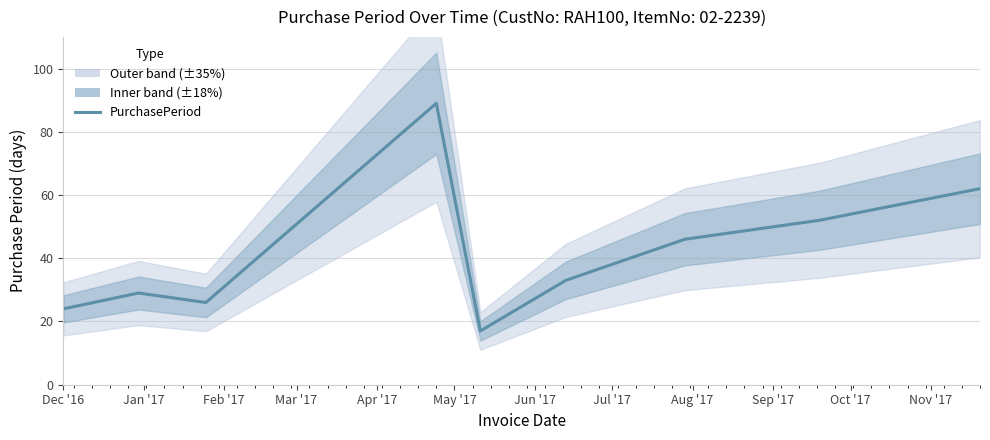

What is the sum of all values?

378